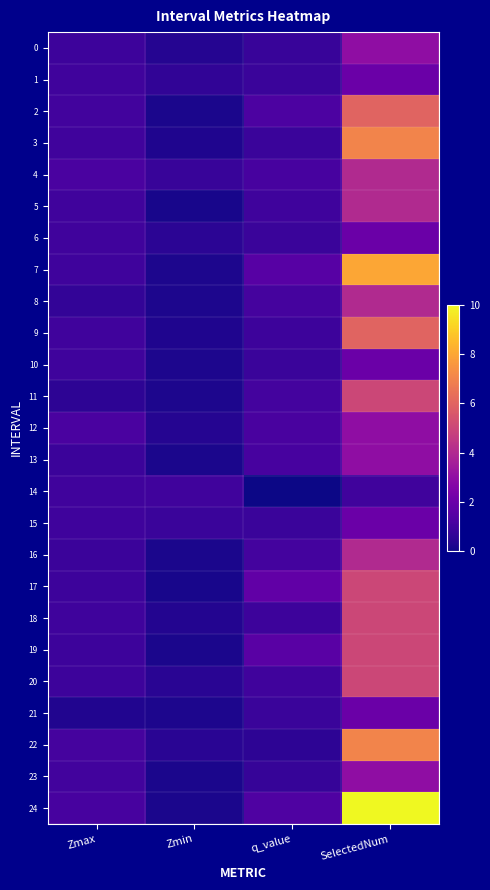

Reading left to right, what are all the values shown in this chart?

0: Zmax=0.9	Zmin=0.4	q_value=0.8	SelectedNum=3.0
1: Zmax=1.0	Zmin=0.7	q_value=0.8	SelectedNum=2.0
2: Zmax=1.1	Zmin=0.2	q_value=1.3	SelectedNum=6.0
3: Zmax=1.0	Zmin=0.3	q_value=0.8	SelectedNum=7.0
4: Zmax=1.2	Zmin=0.8	q_value=1.1	SelectedNum=4.0
5: Zmax=1.0	Zmin=0.2	q_value=0.9	SelectedNum=4.0
6: Zmax=1.0	Zmin=0.5	q_value=0.8	SelectedNum=2.0
7: Zmax=1.0	Zmin=0.2	q_value=1.5	SelectedNum=8.0
8: Zmax=0.7	Zmin=0.2	q_value=1.1	SelectedNum=4.0
9: Zmax=1.0	Zmin=0.3	q_value=0.9	SelectedNum=6.0
10: Zmax=1.0	Zmin=0.3	q_value=0.8	SelectedNum=2.0
11: Zmax=0.6	Zmin=0.2	q_value=1.1	SelectedNum=5.0
12: Zmax=1.2	Zmin=0.4	q_value=1.2	SelectedNum=3.0
13: Zmax=0.9	Zmin=0.2	q_value=1.1	SelectedNum=3.0
14: Zmax=1.0	Zmin=1.0	q_value=0.0	SelectedNum=1.0
15: Zmax=1.0	Zmin=0.8	q_value=0.8	SelectedNum=2.0
16: Zmax=0.9	Zmin=0.2	q_value=1.1	SelectedNum=4.0
17: Zmax=0.9	Zmin=0.2	q_value=1.8	SelectedNum=5.0
18: Zmax=1.0	Zmin=0.4	q_value=0.9	SelectedNum=5.0
19: Zmax=0.9	Zmin=0.2	q_value=1.6	SelectedNum=5.0
20: Zmax=0.9	Zmin=0.5	q_value=1.0	SelectedNum=5.0
21: Zmax=0.3	Zmin=0.2	q_value=0.8	SelectedNum=2.0
22: Zmax=1.1	Zmin=0.5	q_value=0.6	SelectedNum=7.0
23: Zmax=1.0	Zmin=0.2	q_value=0.8	SelectedNum=3.0
24: Zmax=1.2	Zmin=0.2	q_value=1.4	SelectedNum=10.0